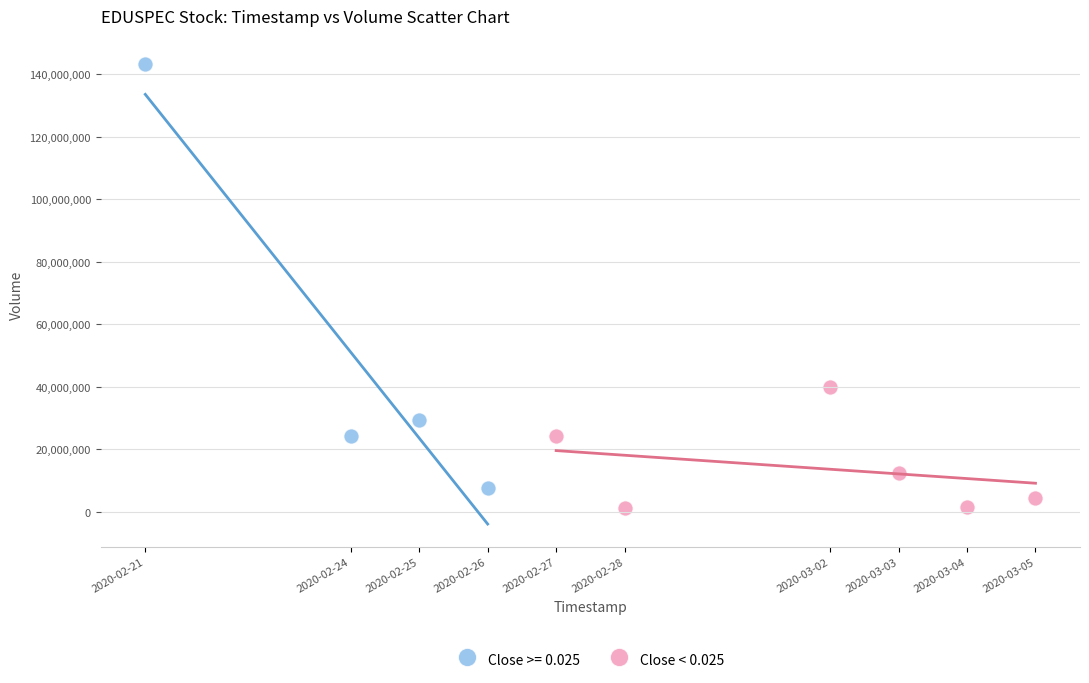

Which series contains the highest Y value?

Close >= 0.025